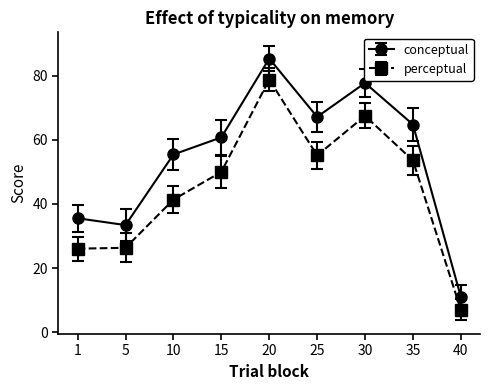

True or false: perceptual has more than 1 interior local peaks.

True